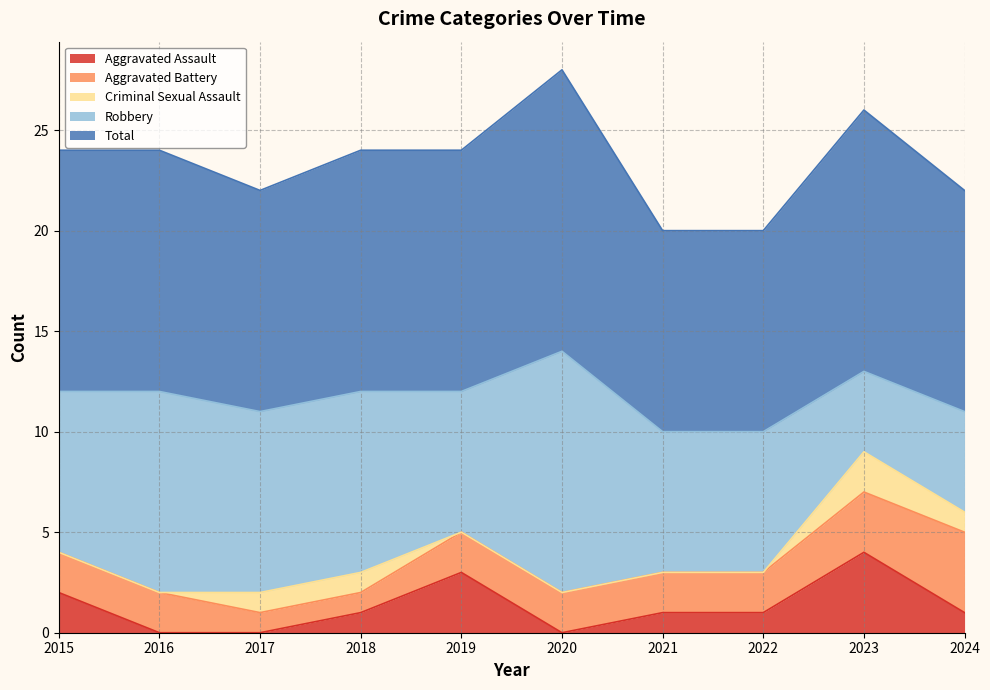

How many series are shown in this chart?

5